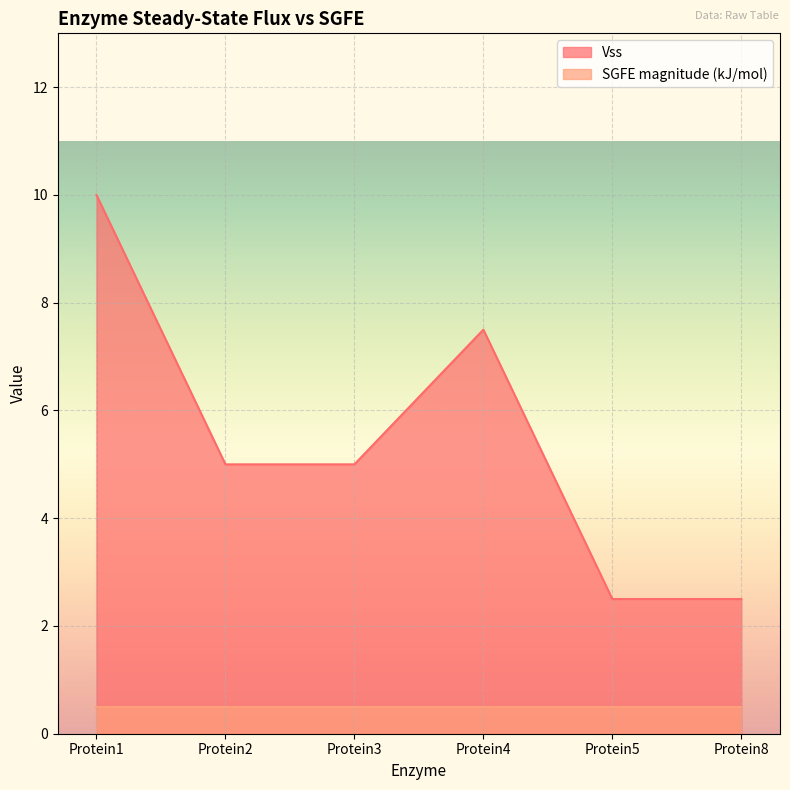

What is the change in value from Protein3 to Protein5?

-2.5